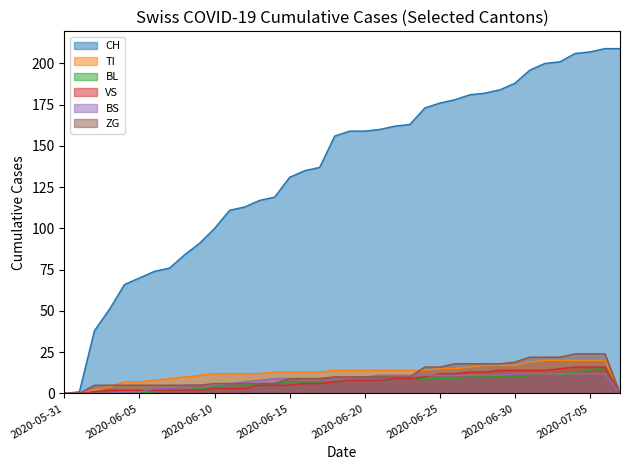

What is the highest value of the BL series?

16